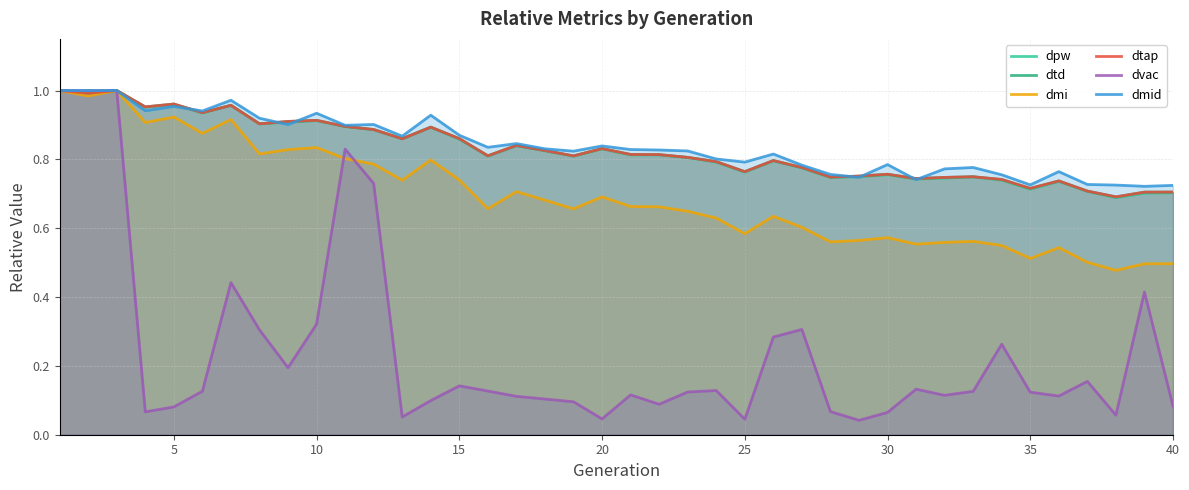

What are all the series names shown in the legend?

dpw, dtd, dmi, dtap, dvac, dmid